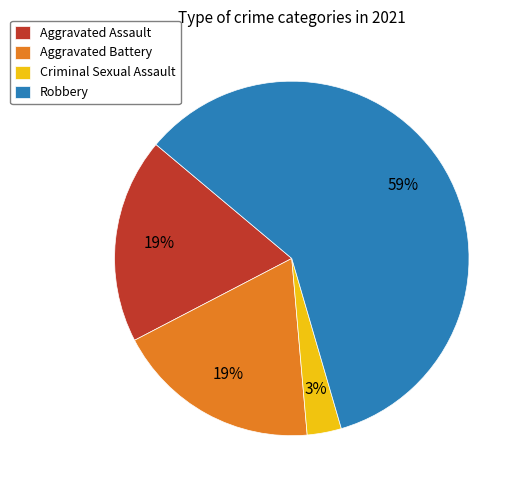

Approximately how many times larger is the value at Criminal Sexual Assault compared to Aggravated Battery?

0.2